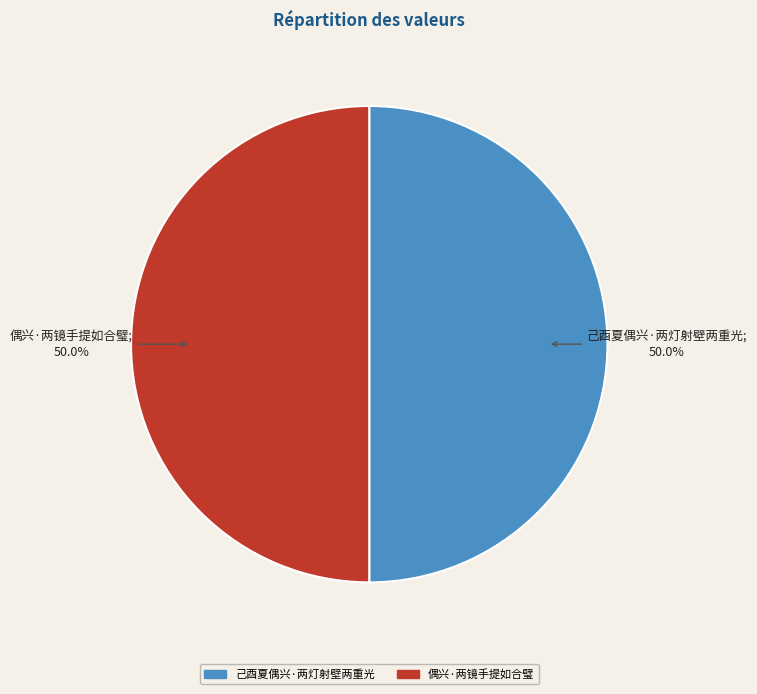

The 己酉夏偶兴·两灯射壁两重光 slice represents 37% of the pie. True or false?

False